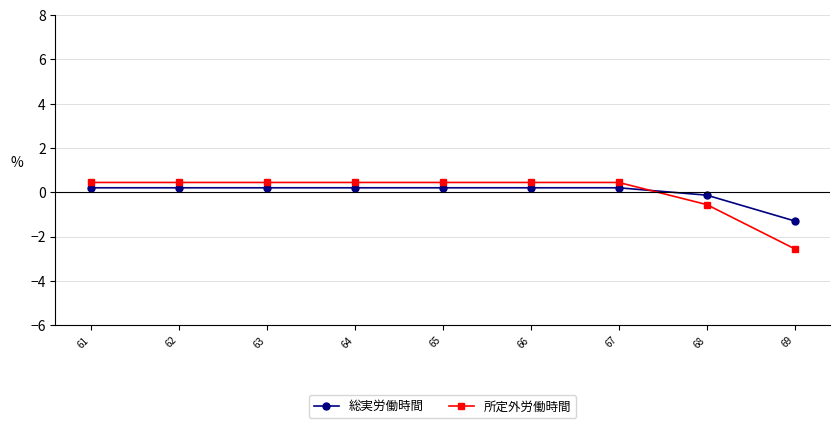

How many lines are shown in the chart?

2